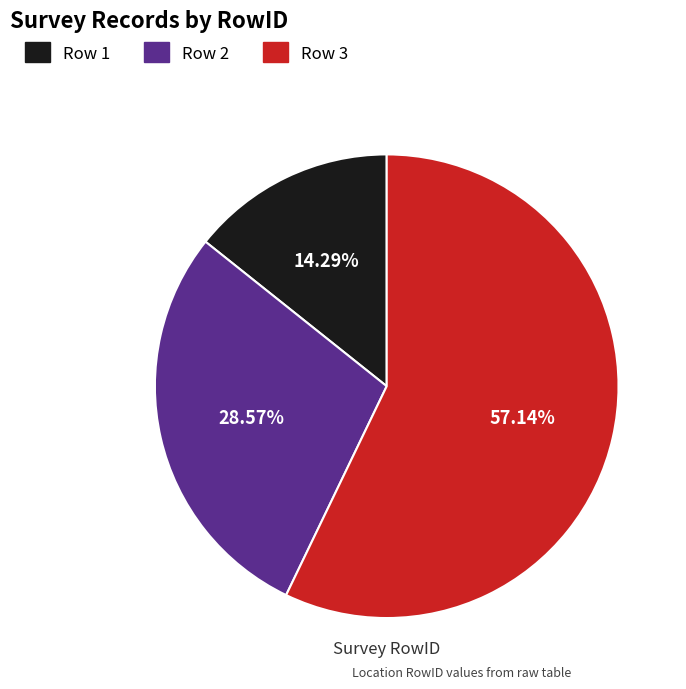

Is there a majority slice in this chart?

Yes